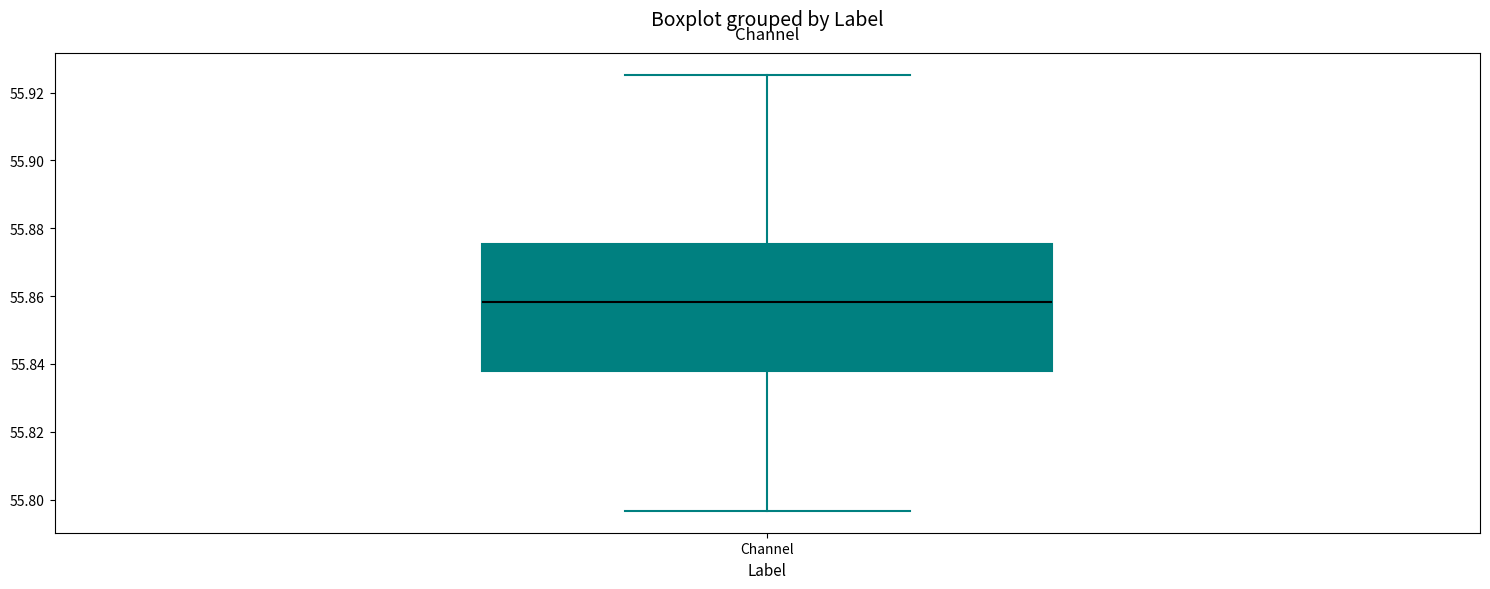

Where does the lower whisker of the box for Channel end on the y-axis? The values are not printed on the chart, so give them approximately, as read against the axis.

55.796